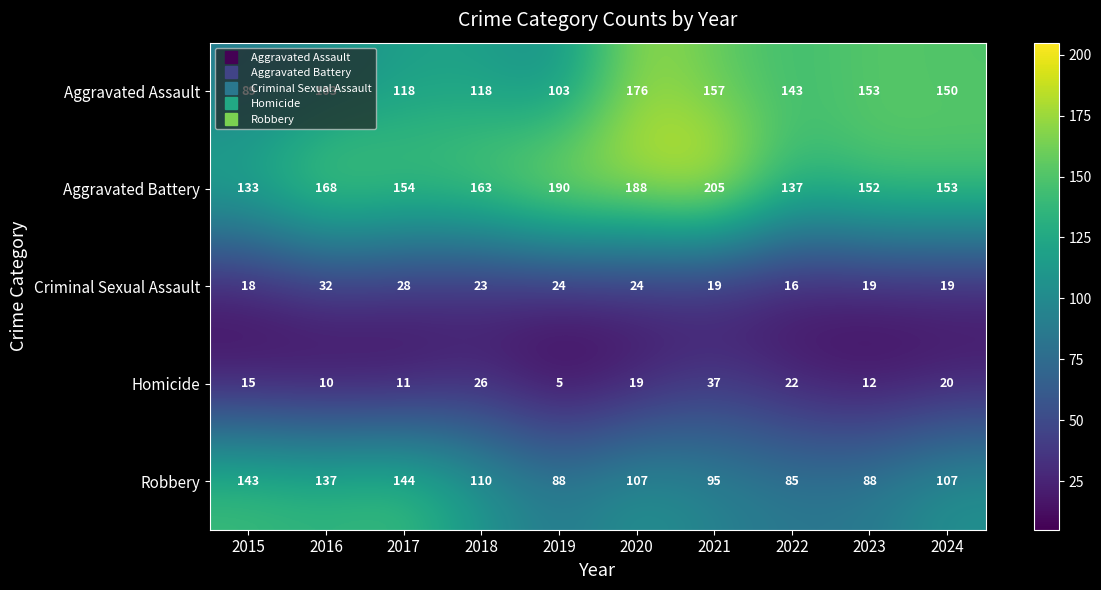

List the series in order of their peak value, highest first.

Aggravated Battery, Aggravated Assault, Robbery, Homicide, Criminal Sexual Assault